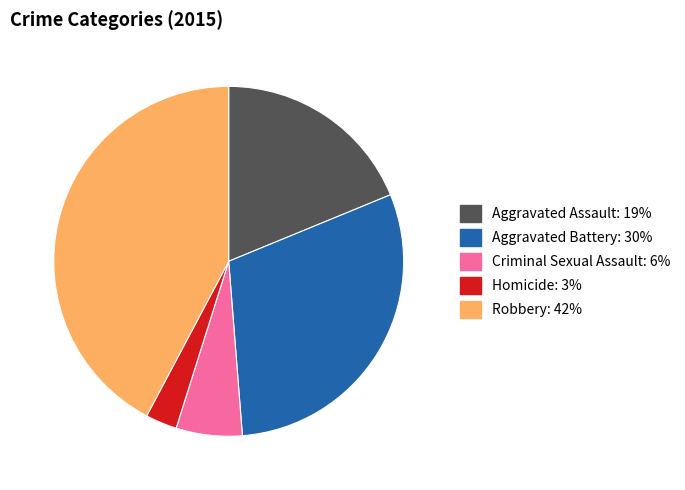

Do Criminal Sexual Assault and Homicide together represent more than half of the pie?

No